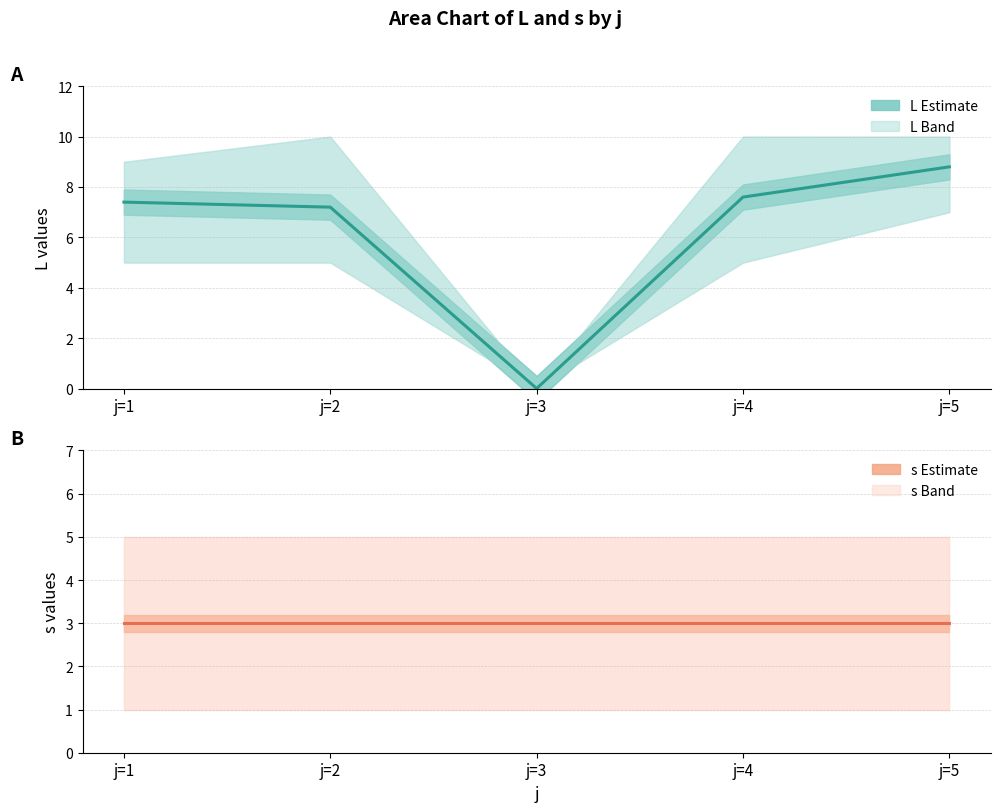

Is the value of s (Estimate) at j=3 greater than the value of L (Estimate) at j=3?

Yes